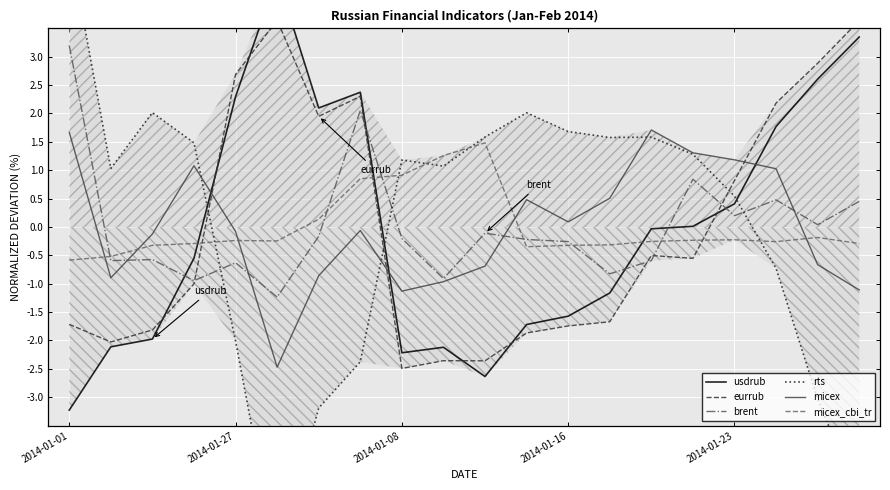

What is the lowest value of the micex series?

-2.5